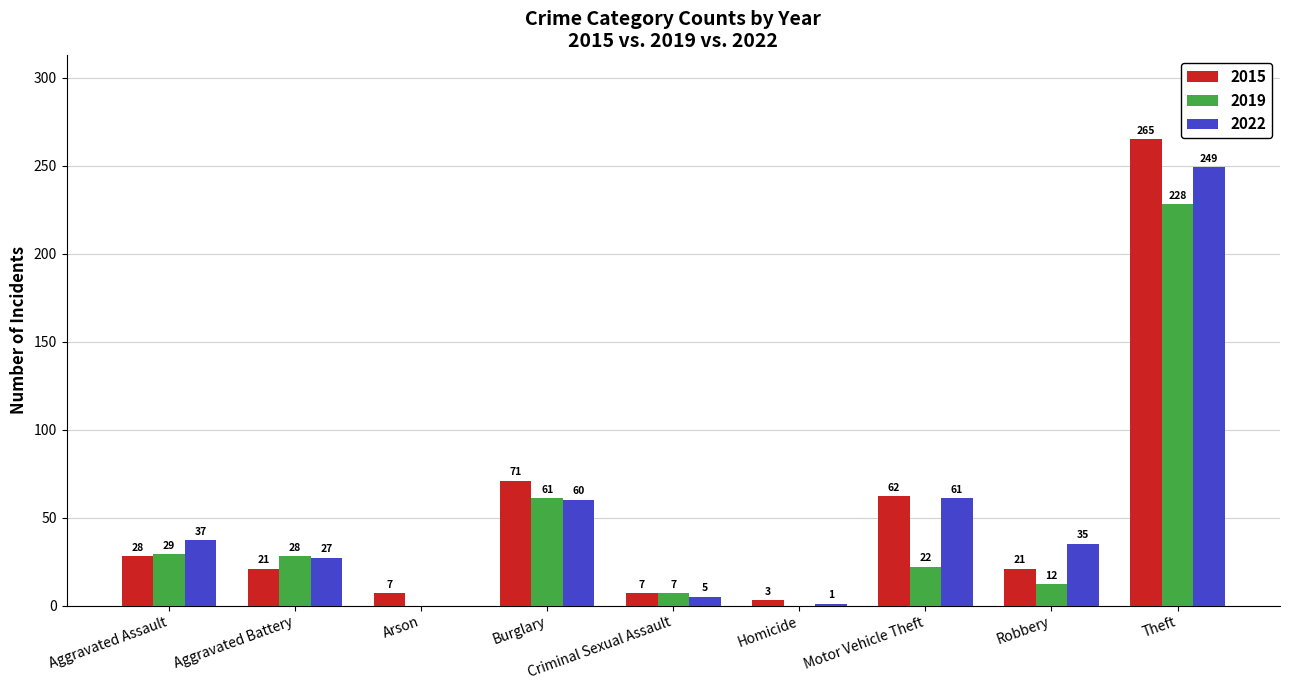

How many distinct data groups are displayed?

3